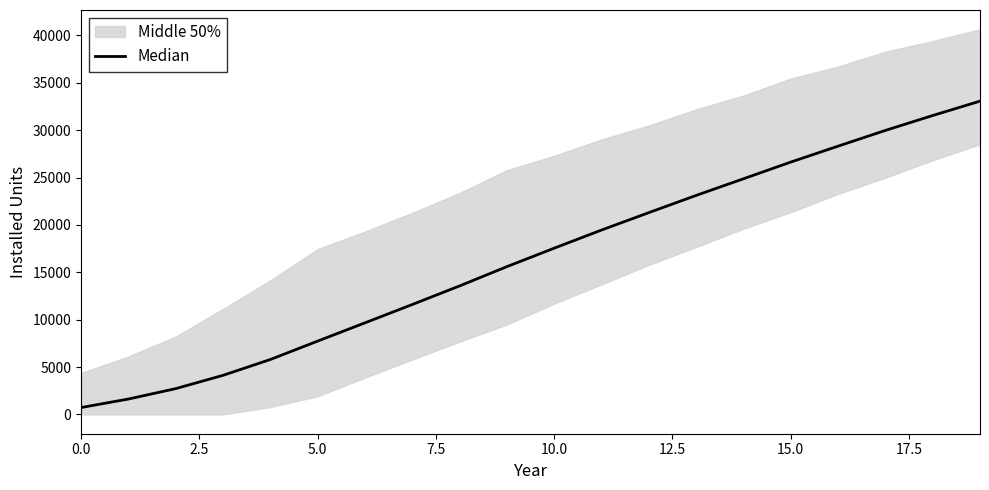

What is the label of the 5th point from the right?

15